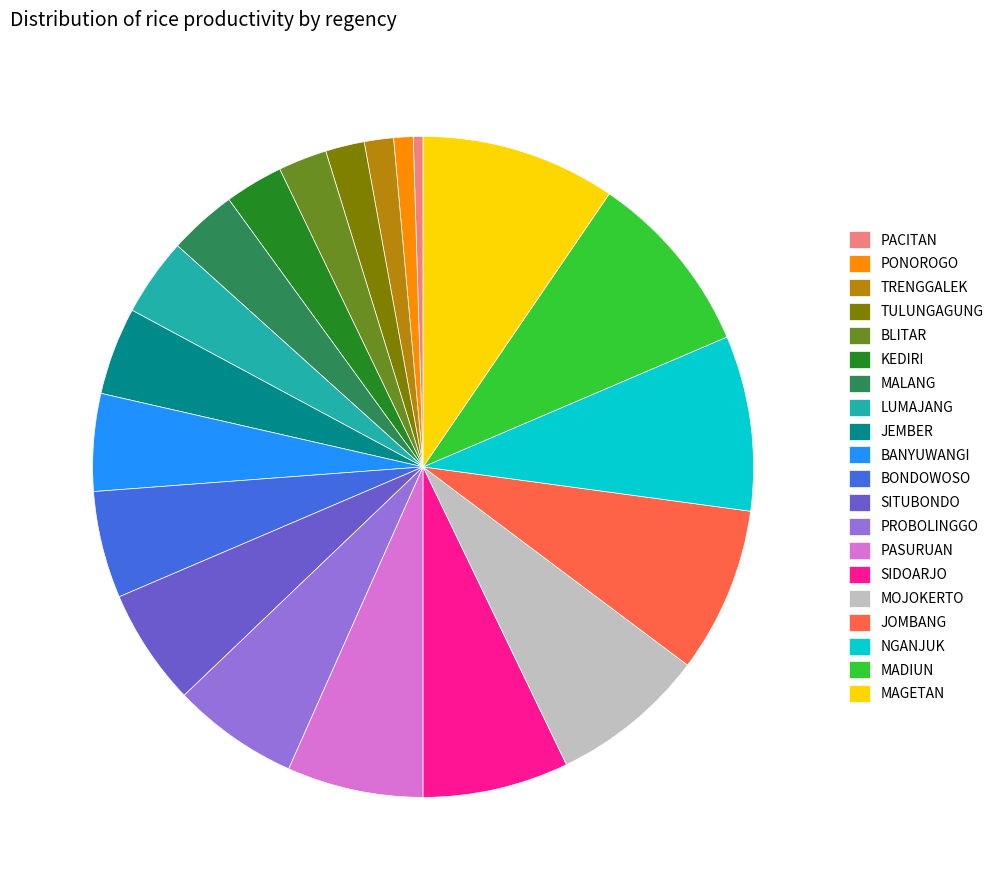

True or false: KEDIRI accounts for 3% of the total.

True